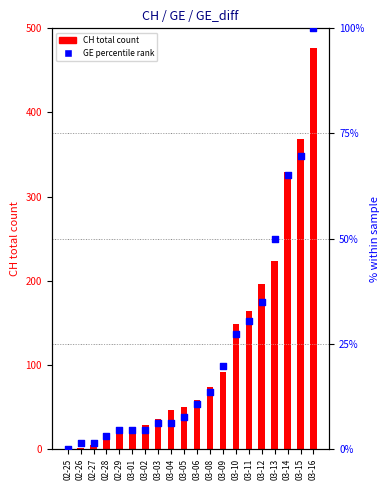

Which series contains the lowest Y value?

CH total count